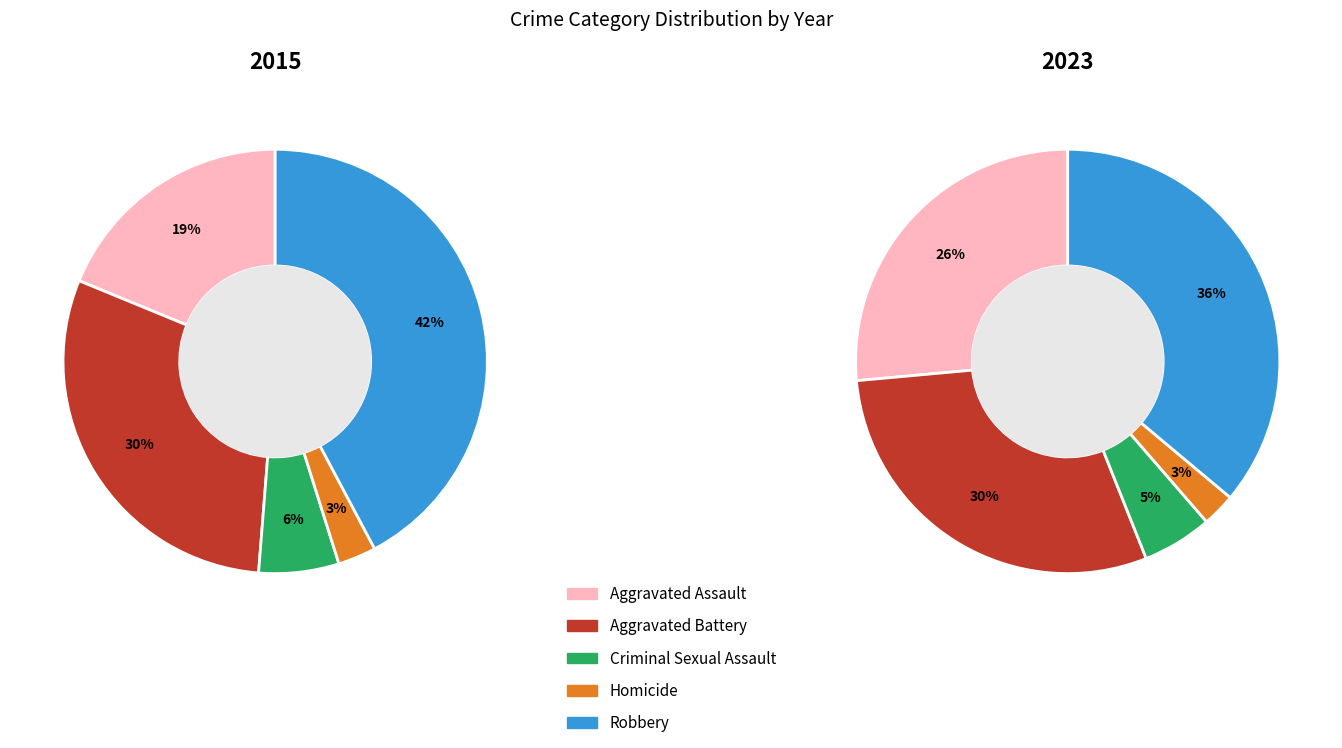

Count the number of slices in the pie.

5